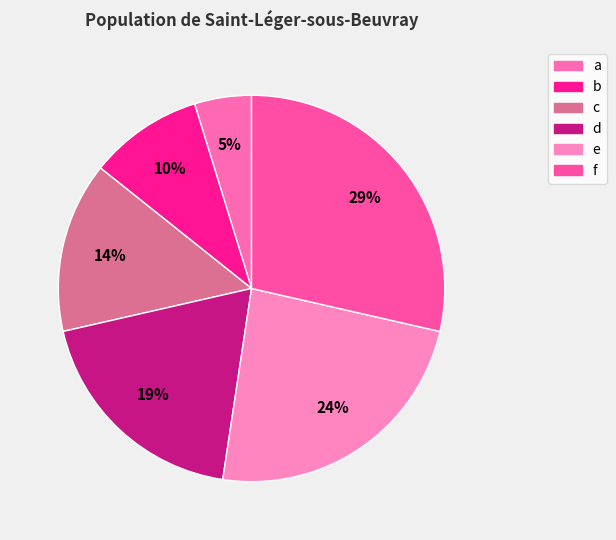

How many segments does this pie chart have?

6